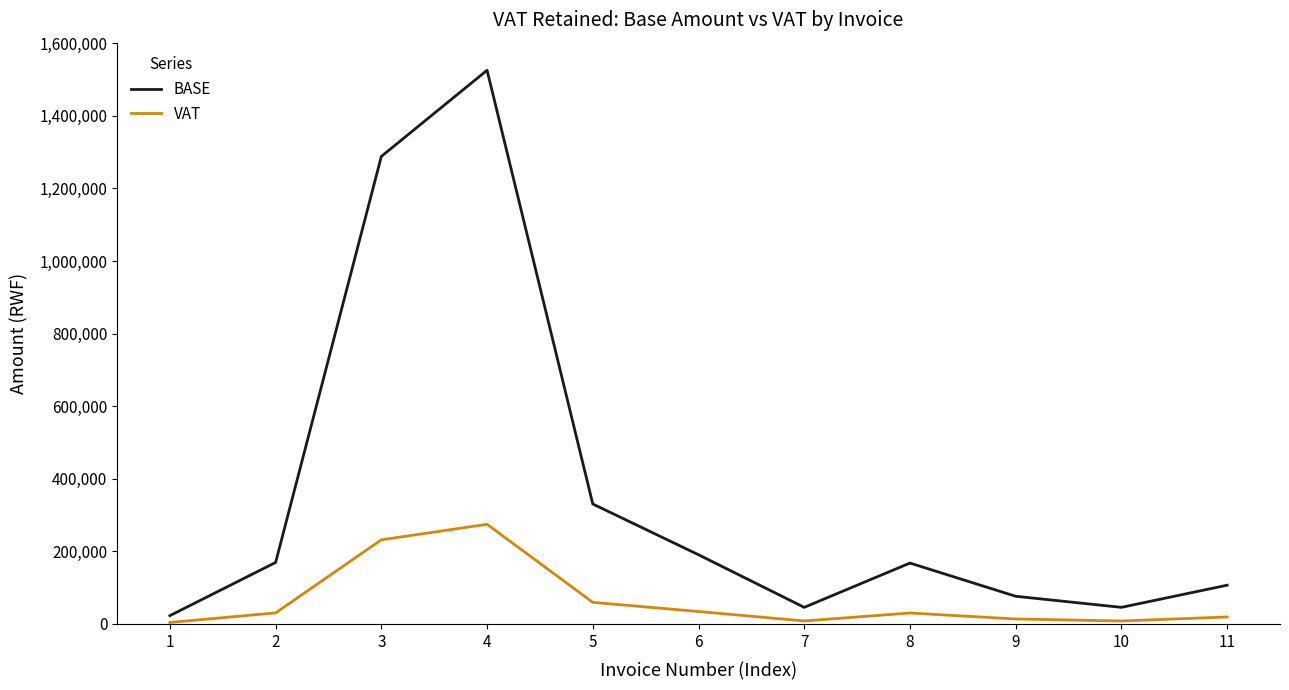

At how many categories does at least one series exceed 415517?

2